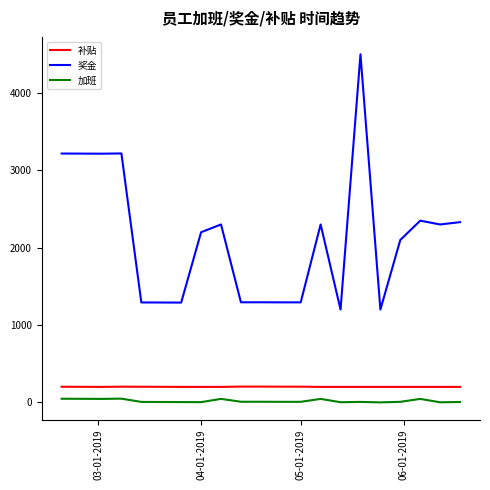

List the series in order of their peak value, highest first.

奖金, 补贴, 加班